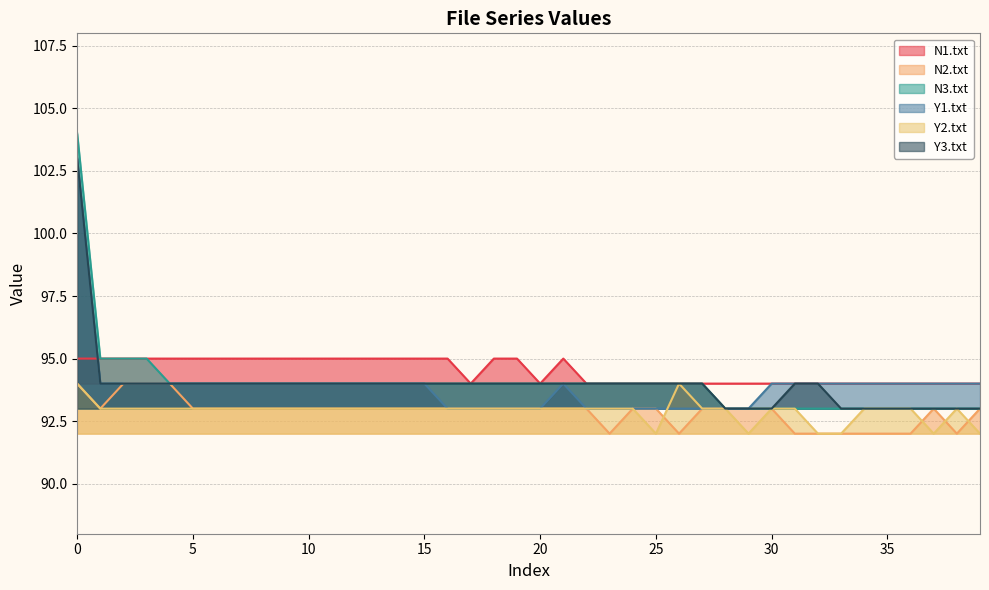

Does the chart display data point markers on the line(s)?

No